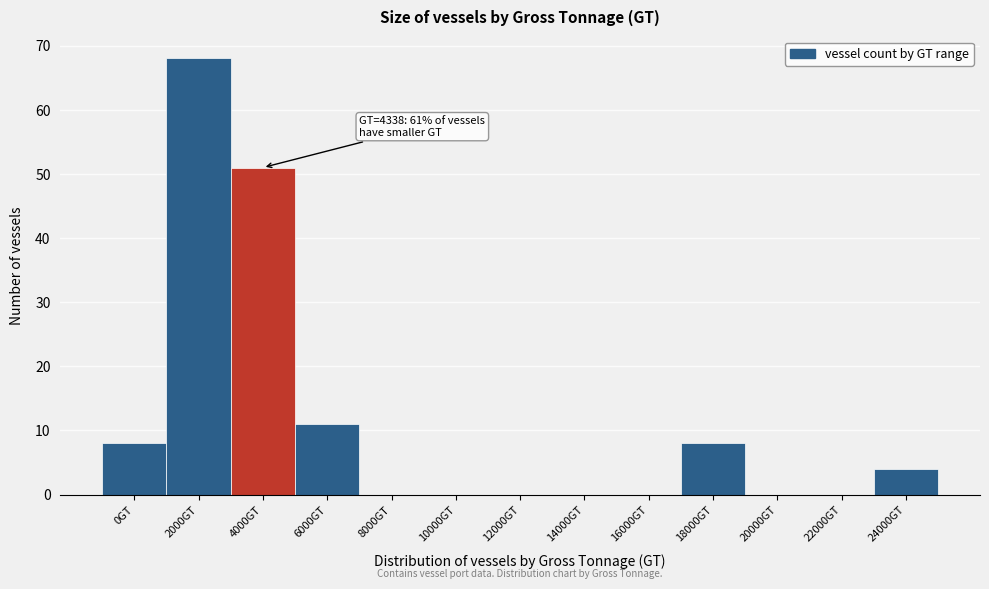

Reading right to left, list all the values displayed in this chart.

24000GT=4	22000GT=0	20000GT=0	18000GT=8	16000GT=0	14000GT=0	12000GT=0	10000GT=0	8000GT=0	6000GT=11	4000GT=51	2000GT=68	0GT=8